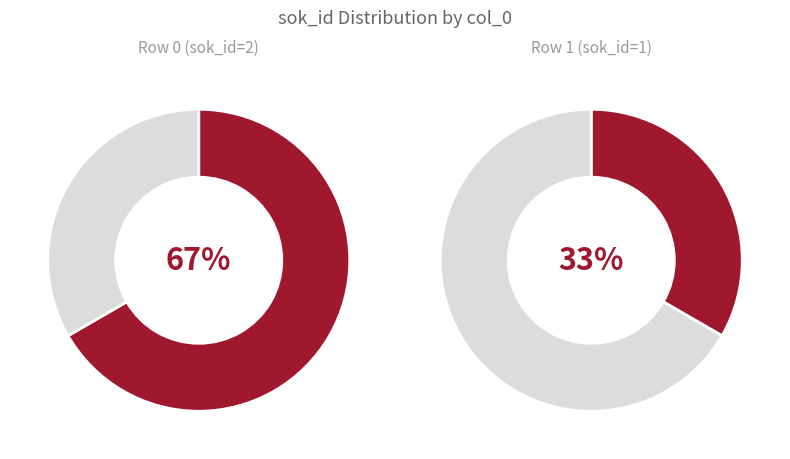

The 1 slice represents 27% of the pie. True or false?

False